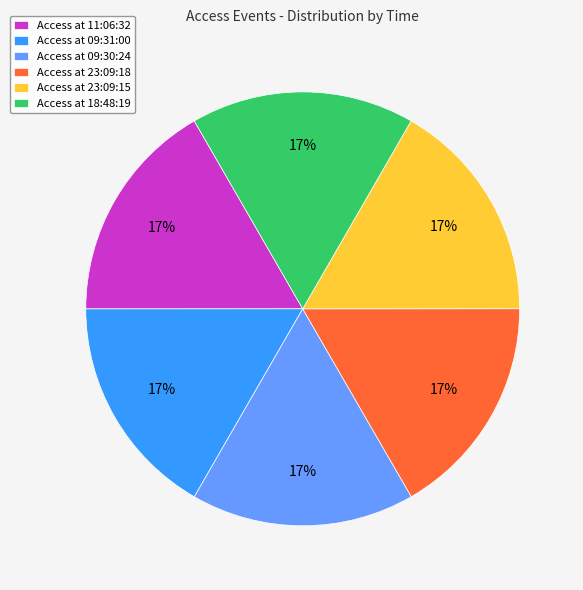

What is the ratio of the value at Access at 23:09:18 to the value at Access at 09:30:24?

1.0